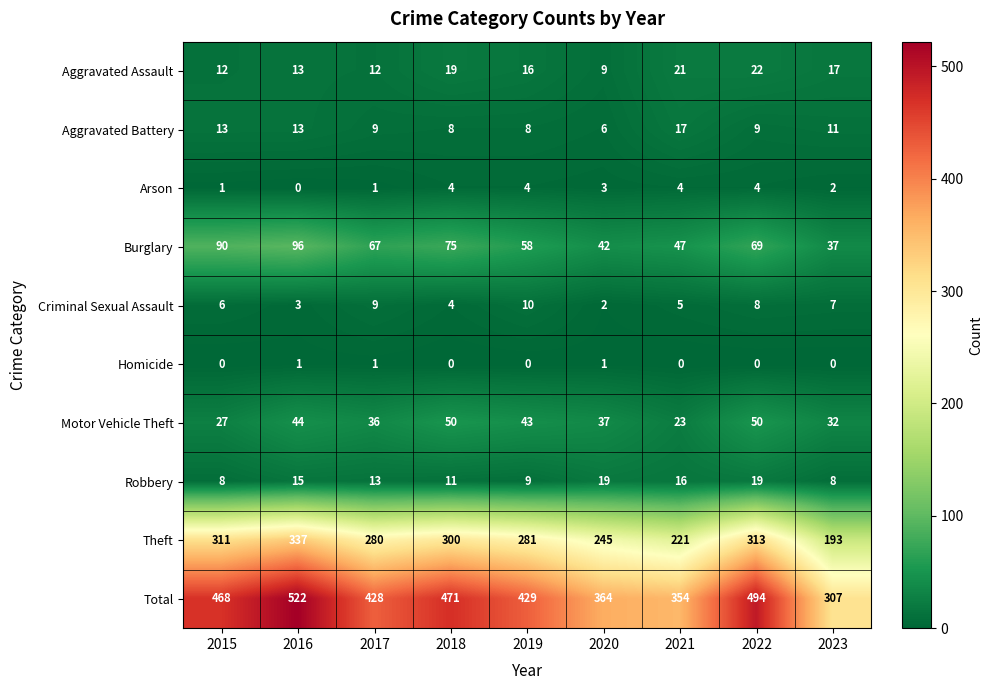

At 2023, list the series in order from largest to smallest.

Total, Theft, Burglary, Motor Vehicle Theft, Aggravated Assault, Aggravated Battery, Robbery, Criminal Sexual Assault, Arson, Homicide